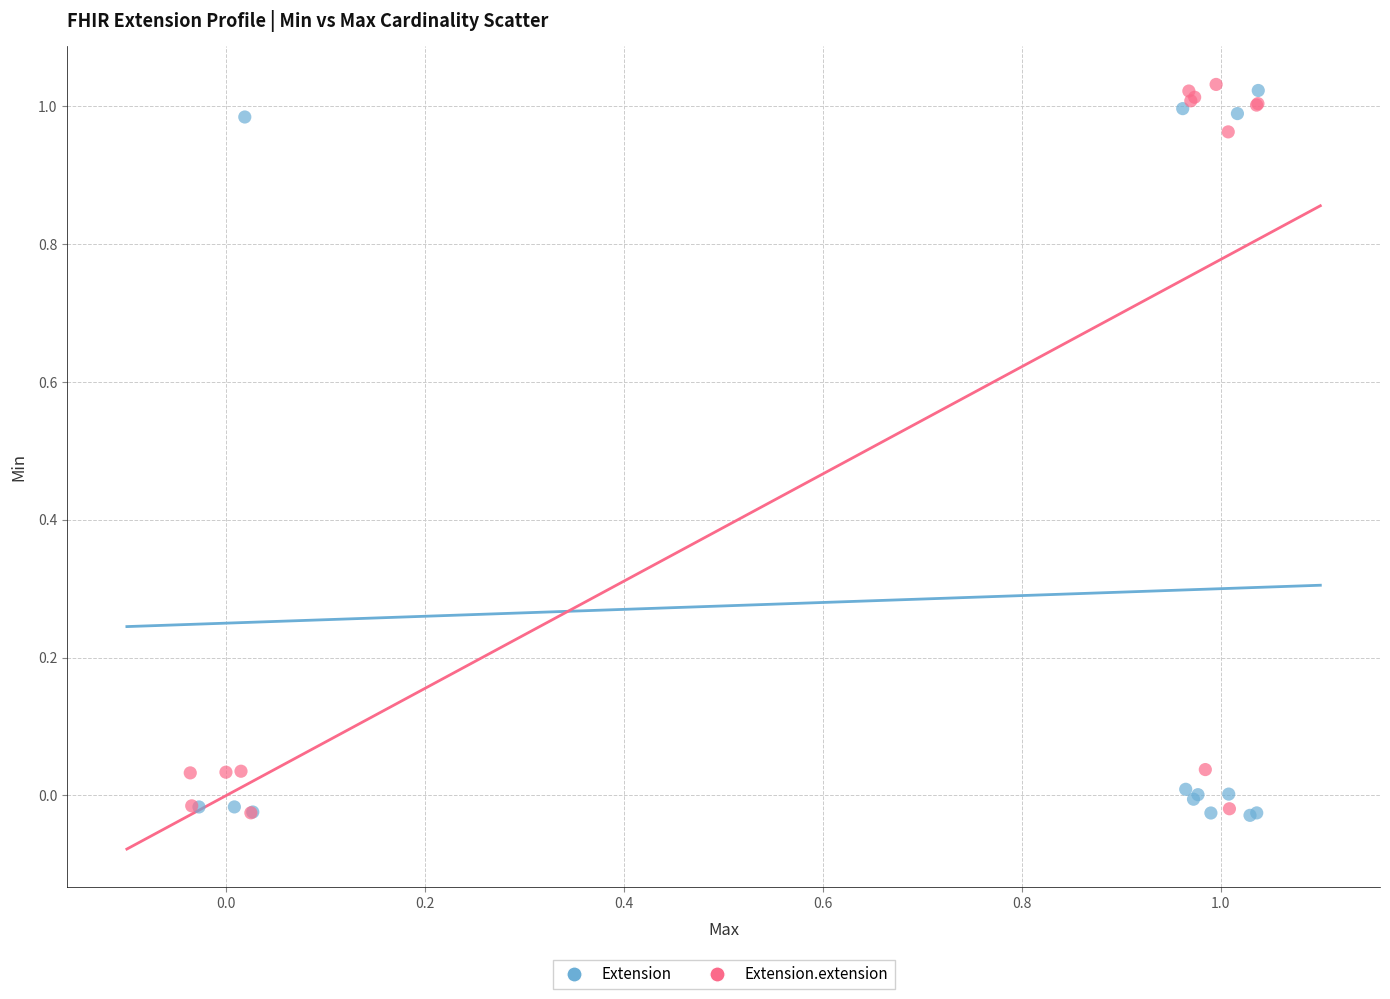

What are all the series names shown in the legend?

Extension, Extension.extension